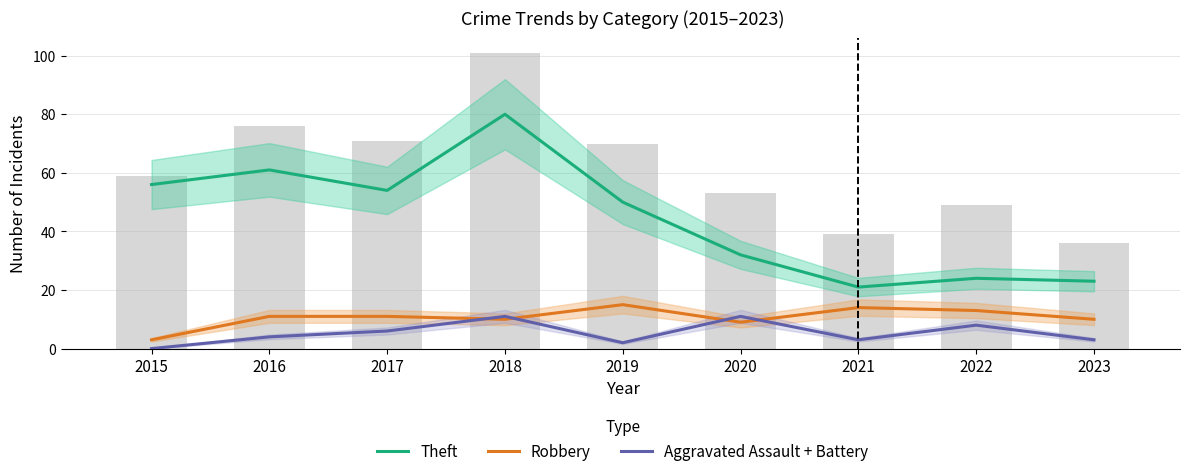

What is the maximum value for Robbery?

15